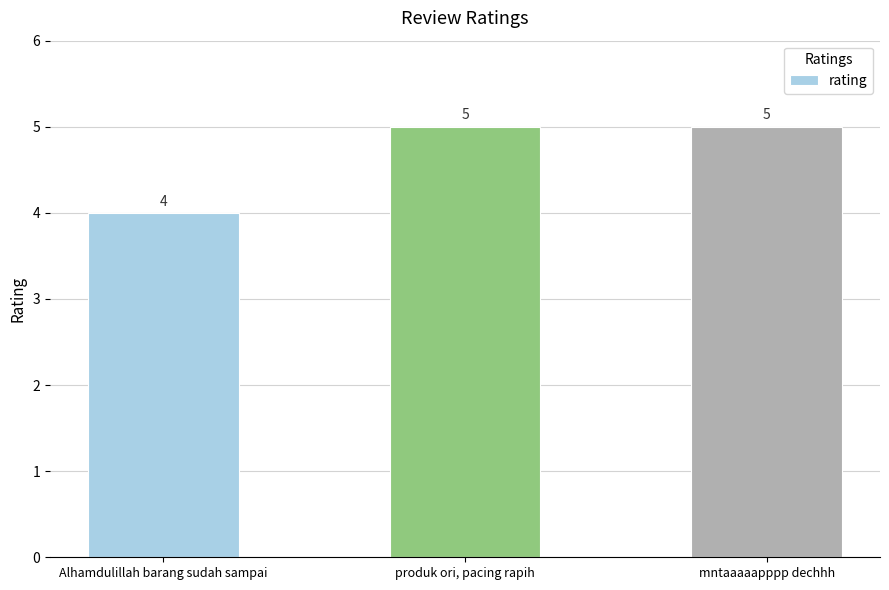

Is it true that the value at Alhamdulillah barang sudah sampai is 4?

True